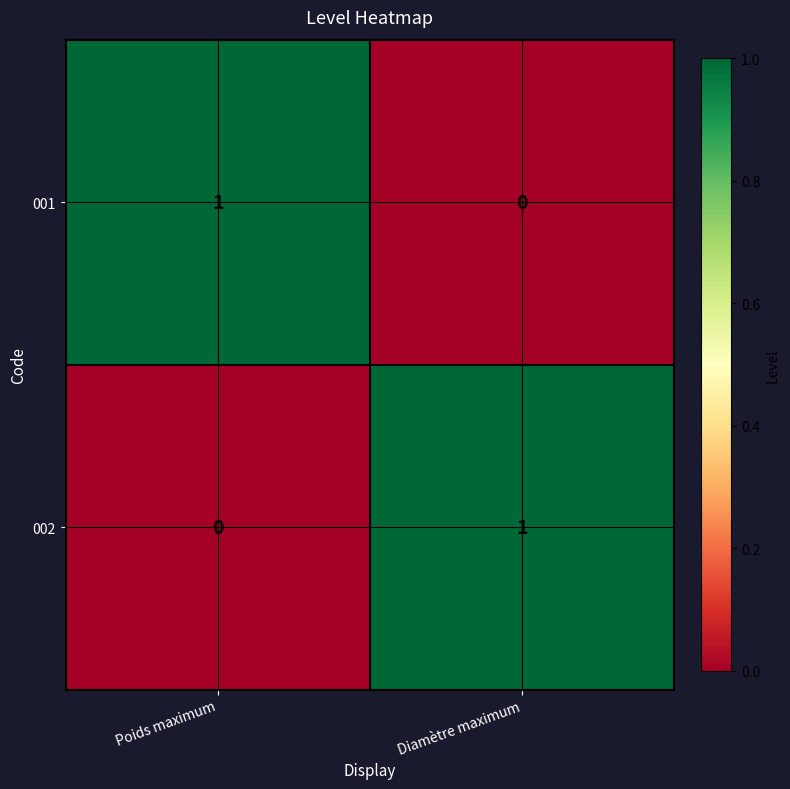

Where is 001 nearest to the value 0?

Diamètre maximum